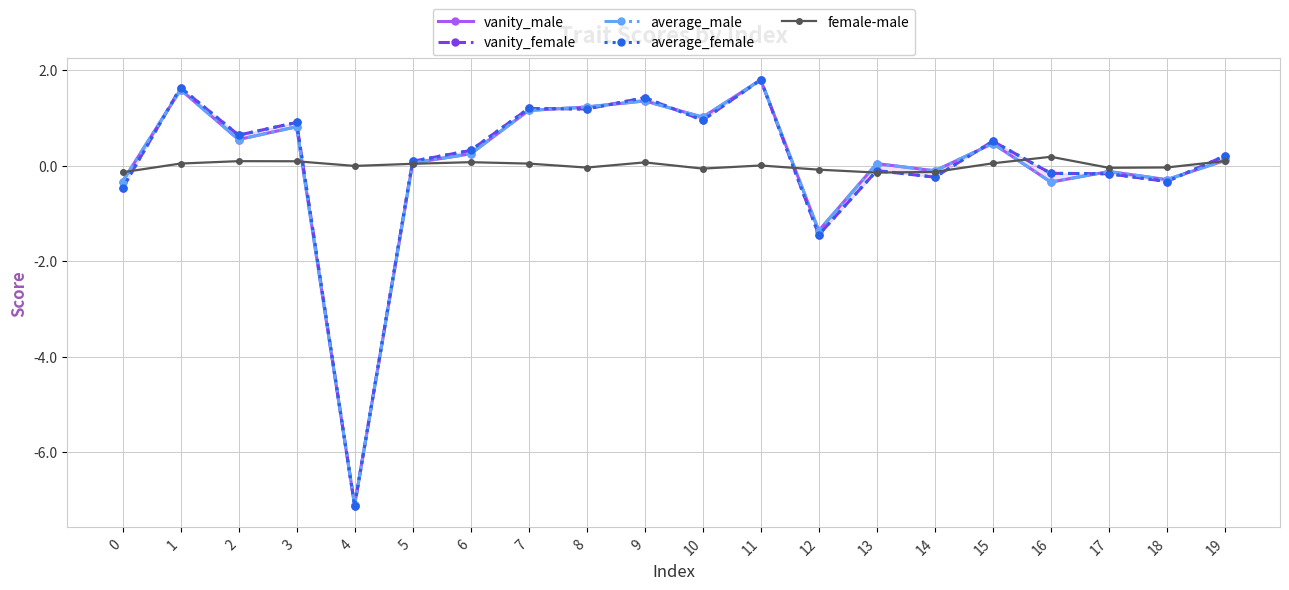

At which label does average_male reach its peak?

11